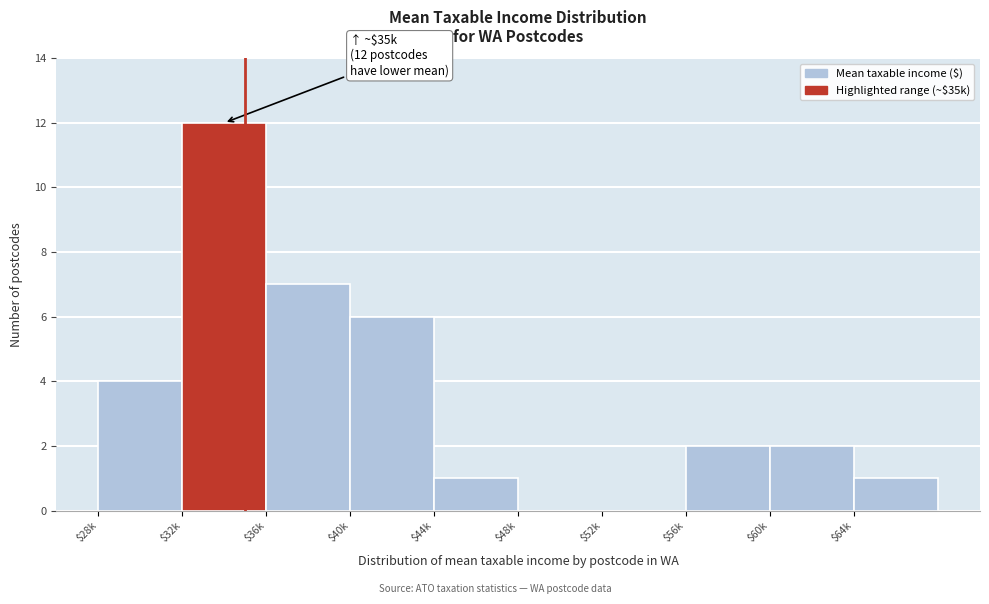

Is it true that the value at $52k is 7?

False